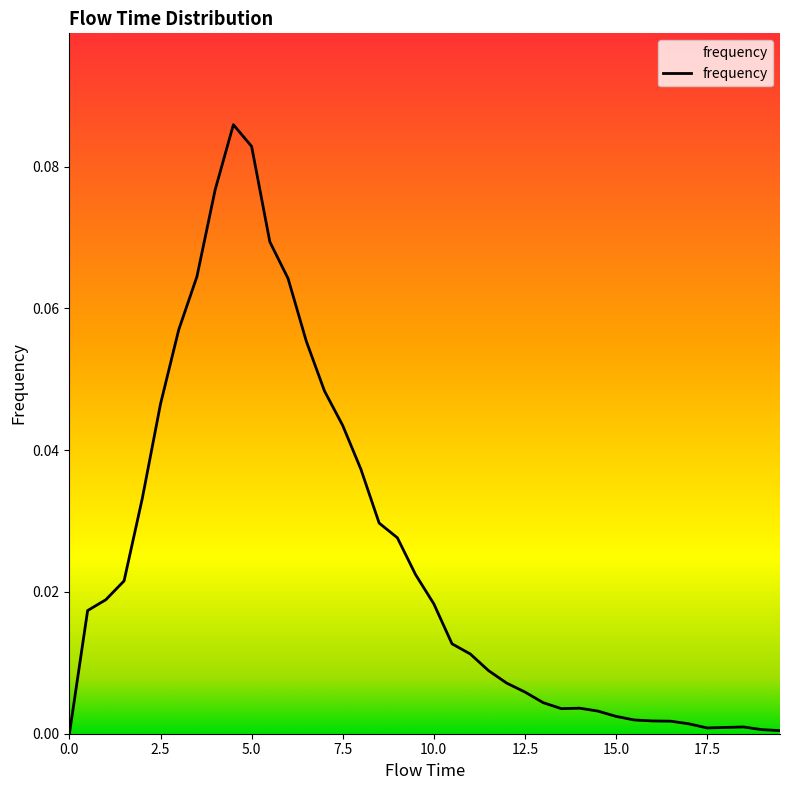

List the labels in order of value, largest first.

4.5, 5.0, 4.0, 5.5, 3.5, 6.0, 3.0, 6.5, 7.0, 2.5, 7.5, 8.0, 2.0, 8.5, 9.0, 9.5, 1.5, 1.0, 10.0, 0.5, 10.5, 11.0, 11.5, 12.0, 12.5, 13.0, 14.0, 13.5, 14.5, 15.0, 15.5, 16.0, 16.5, 17.0, 18.5, 18.0, 17.5, 19.0, 19.5, 0.0